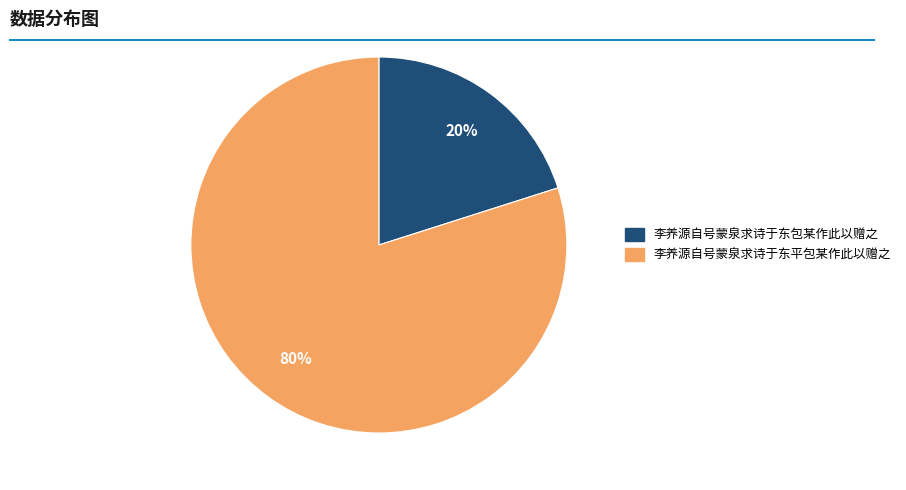

To the nearest percent, what portion does 李养源自号蒙泉求诗于东平包某作此以赠之 represent?

80%